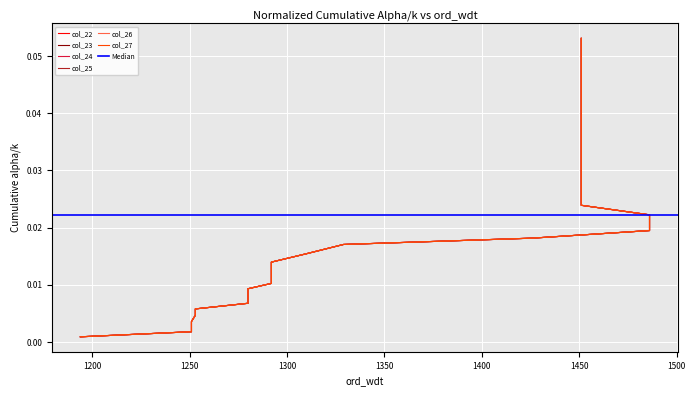

How many distinct data groups are displayed?

6